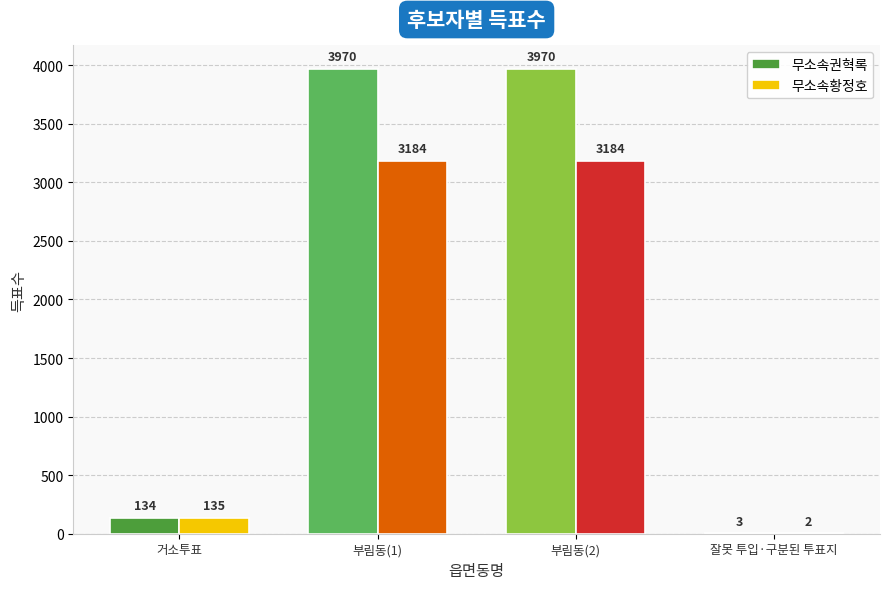

Is it true that 무소속권혁록 equals 5985 at 부림동(1)?

False